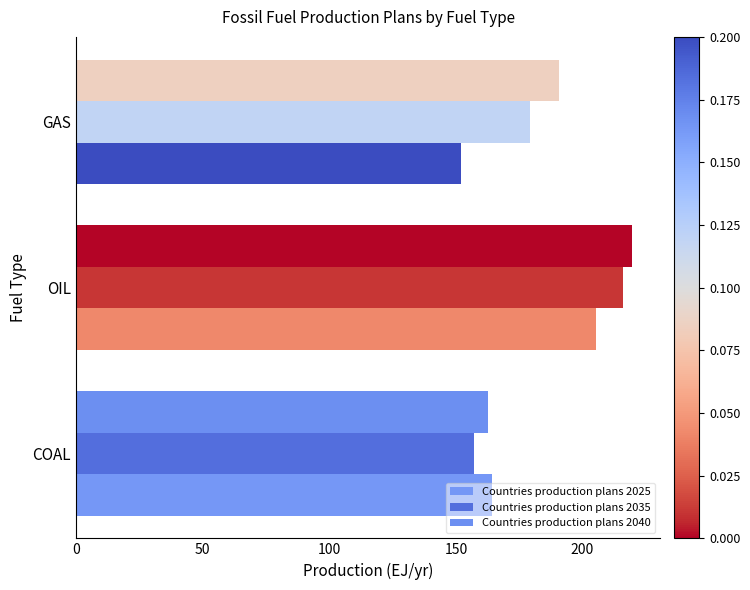

Which category has the highest value in the Countries production plans 2025 series?

OIL